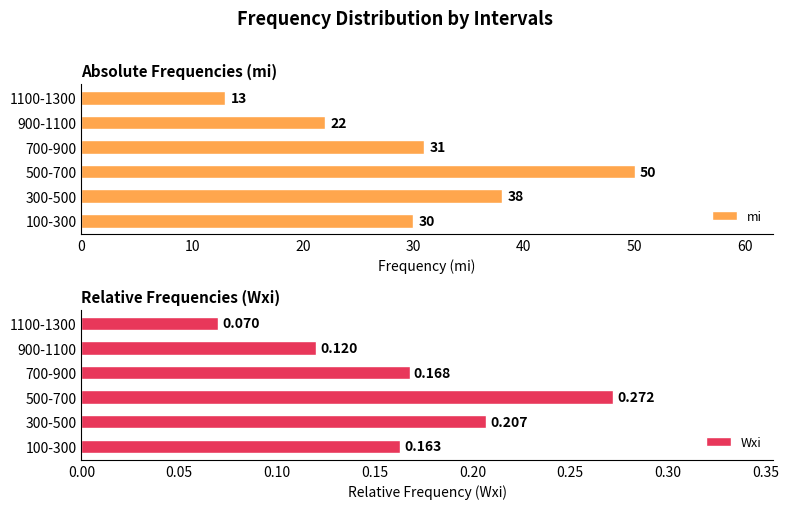

Reading left to right, what are all the values shown in this chart?

mi: 30.0	38.0	50.0	31.0	22.0	13.0
Wxi: 0.2	0.2	0.3	0.2	0.1	0.1